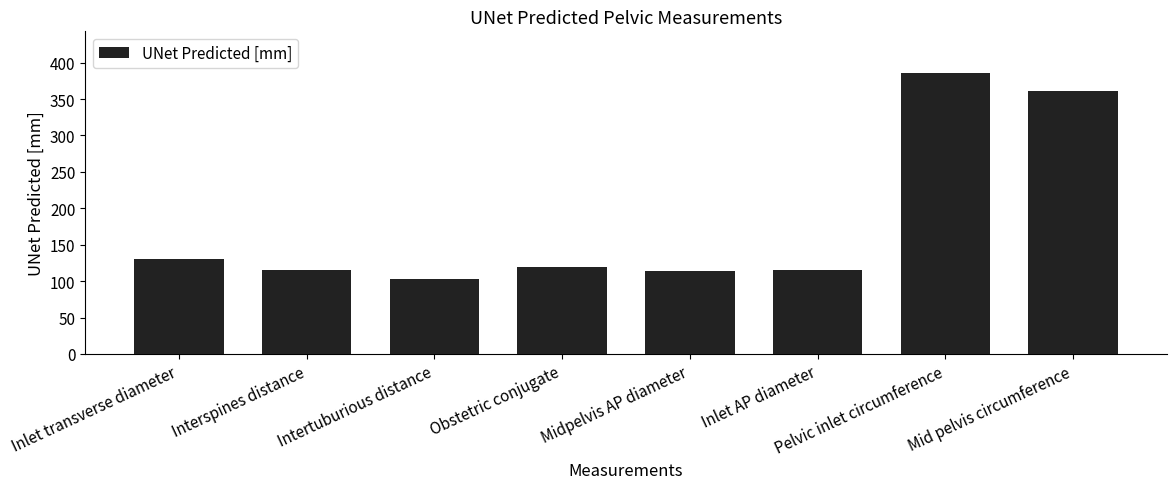

What is the change in value from Obstetric conjugate to Pelvic inlet circumference?

+266.1